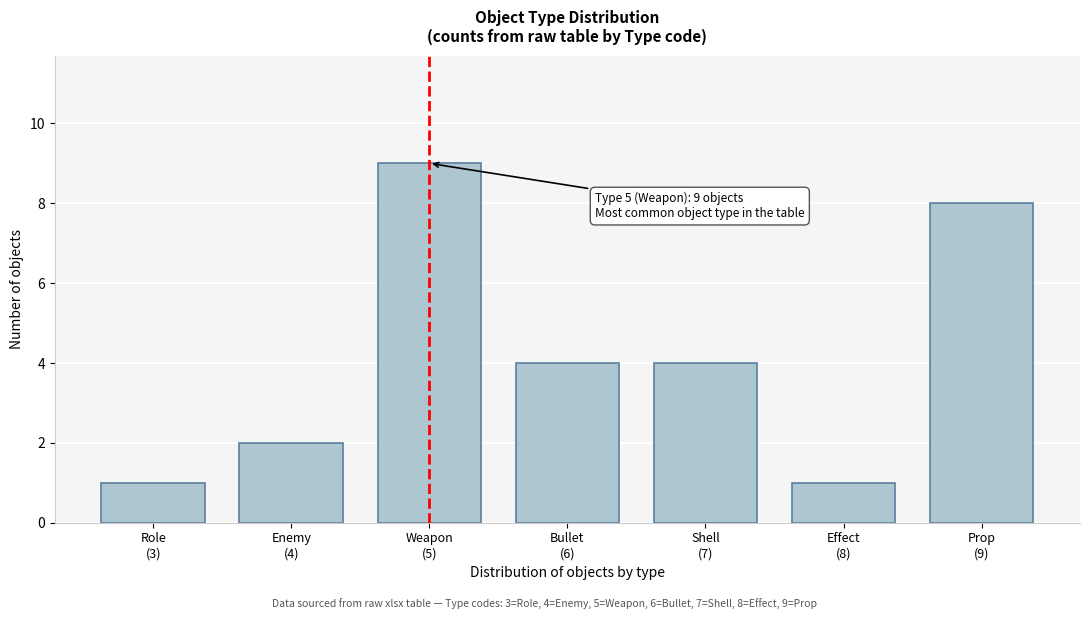

Reading right to left, transcribe all the data shown in this chart.

8	1	4	4	9	2	1